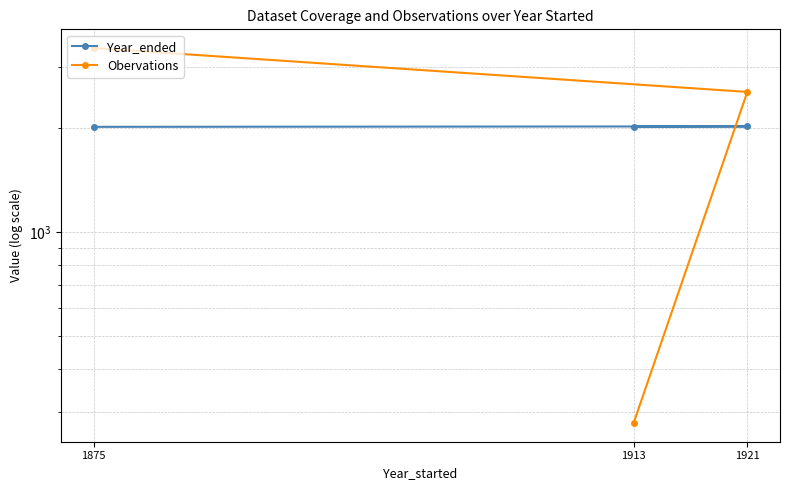

How many data points in Year_ended are less than 2019?

1